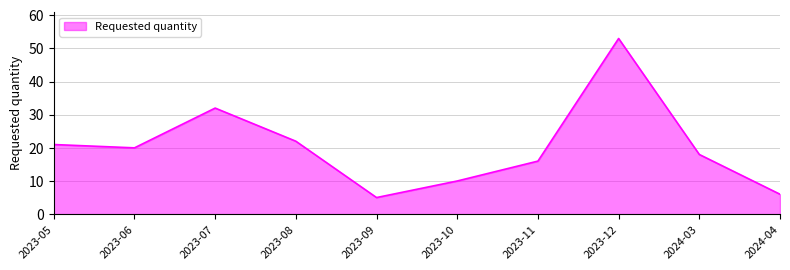

The chart shows a value of 56 at 2023-07. True or false?

False